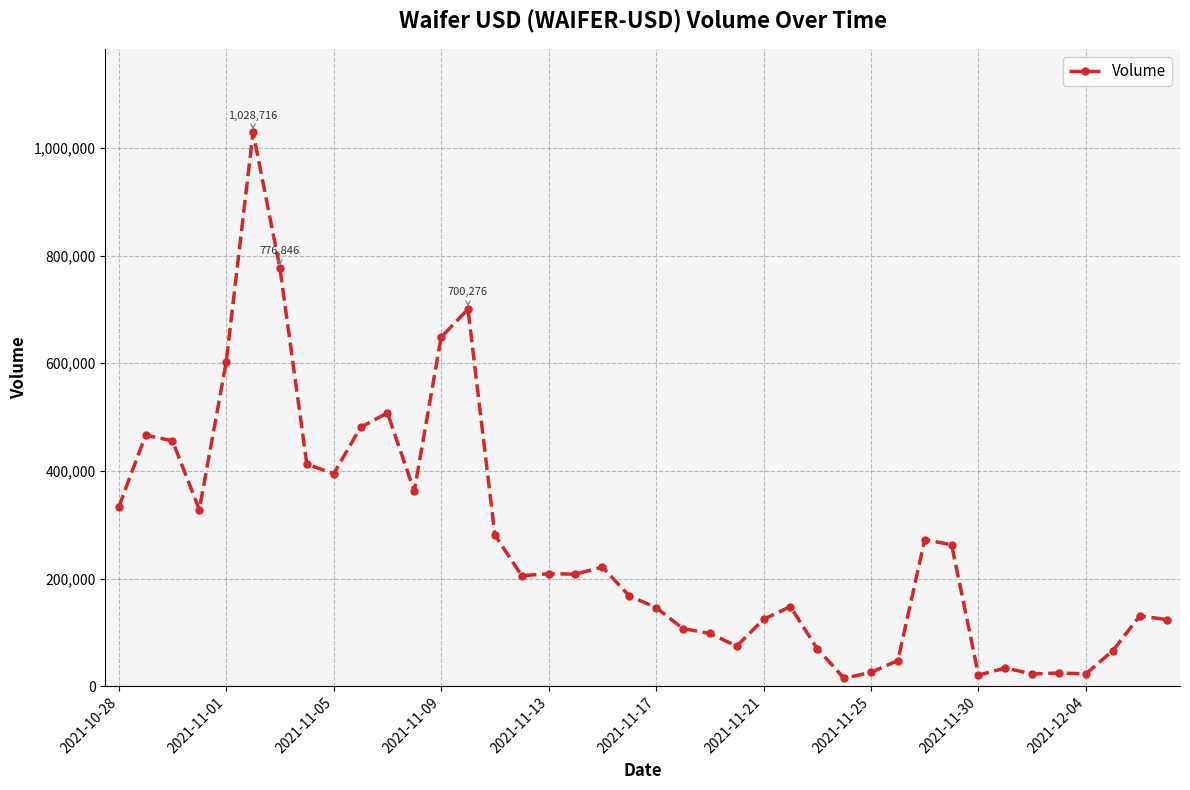

How many lines are shown in the chart?

1